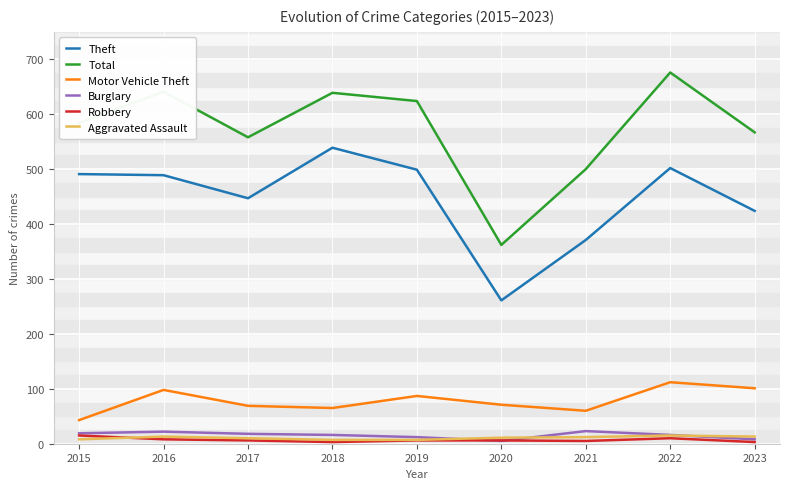

At how many categories does at least one series exceed 228?

9